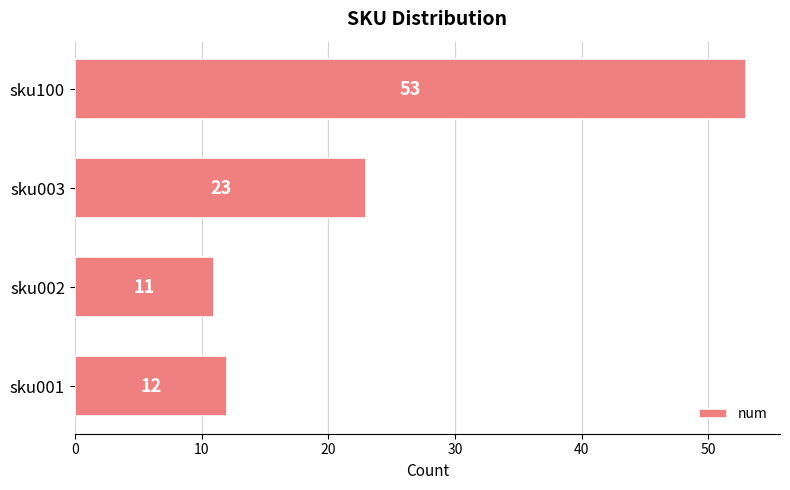

What is the maximum value shown in the chart?

53